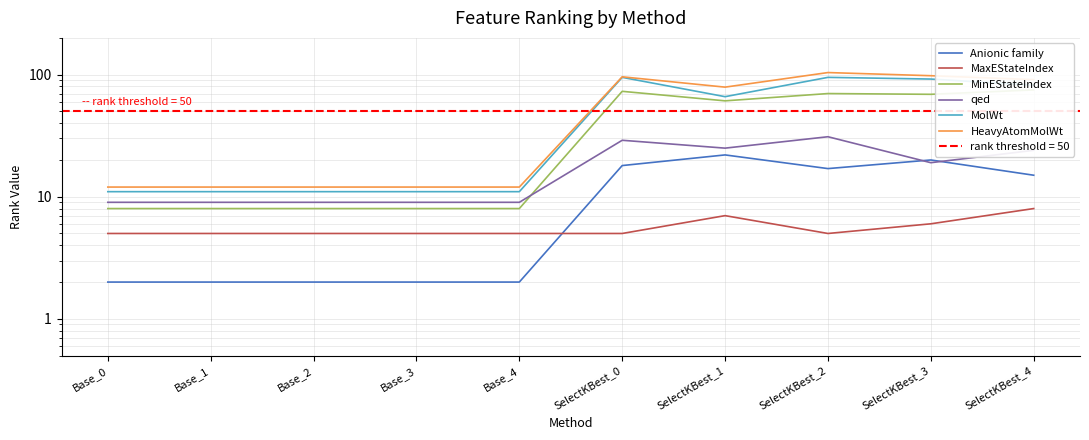

What is the total value across all series at SelectKBest_2?

322